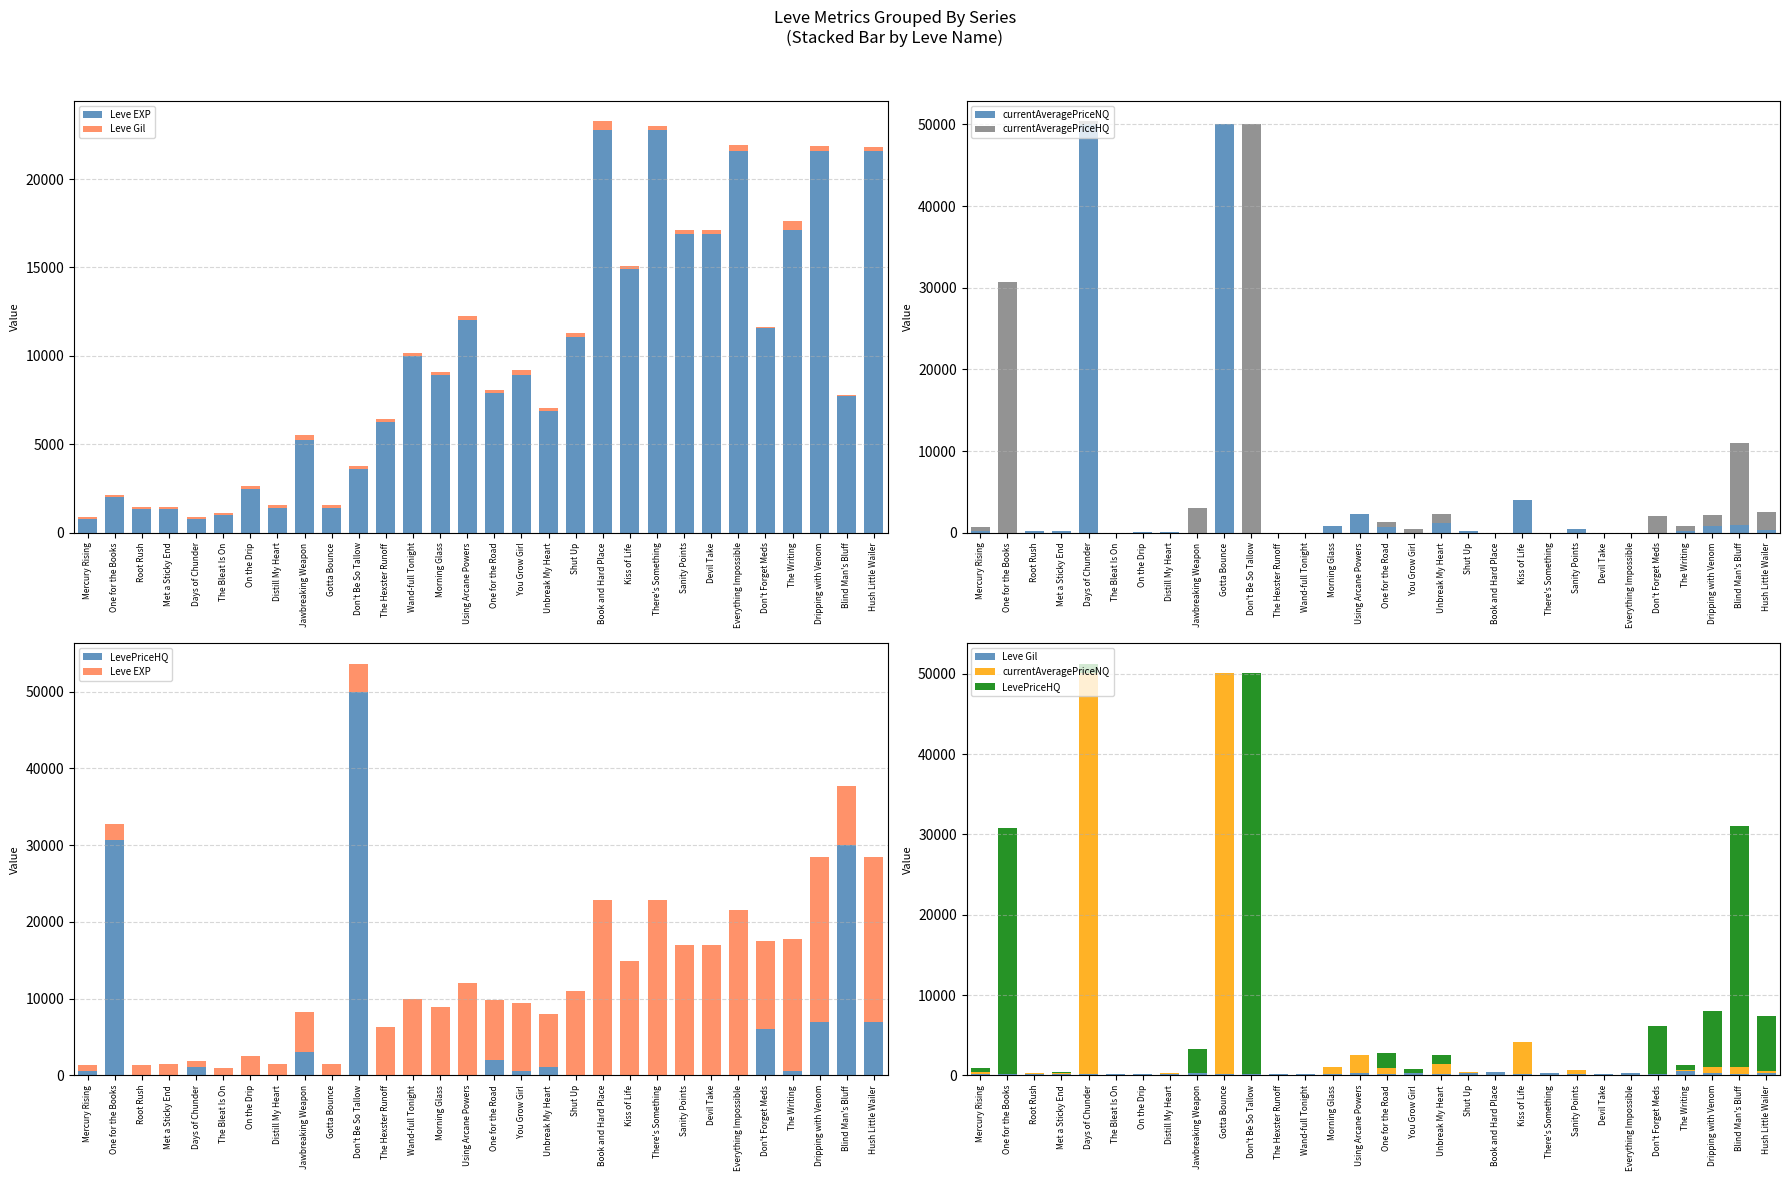

How many positive values does the currentAveragePriceHQ series have?

15